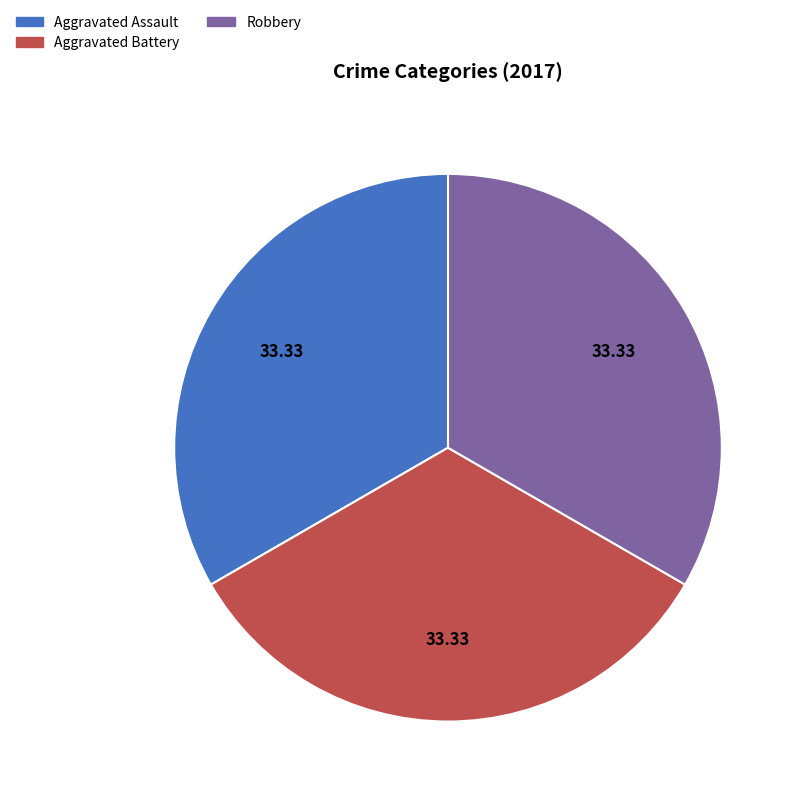

How many segments does this pie chart have?

3